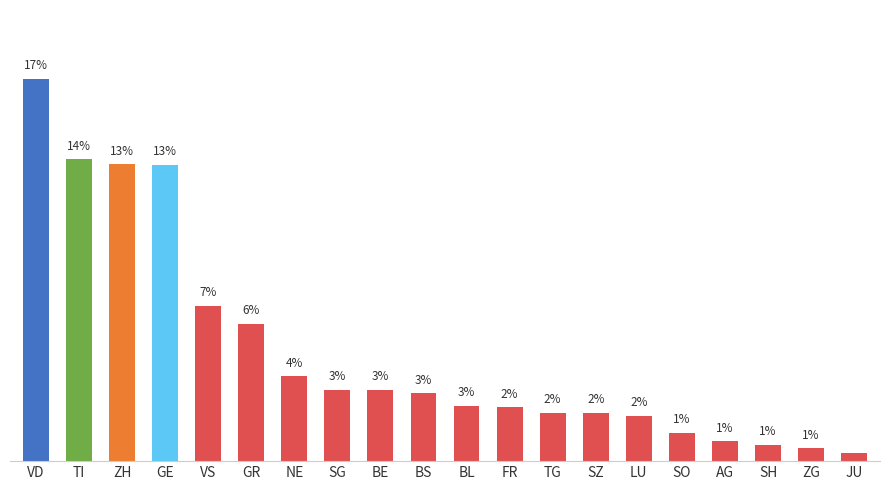

Does the chart contain any negative values?

No